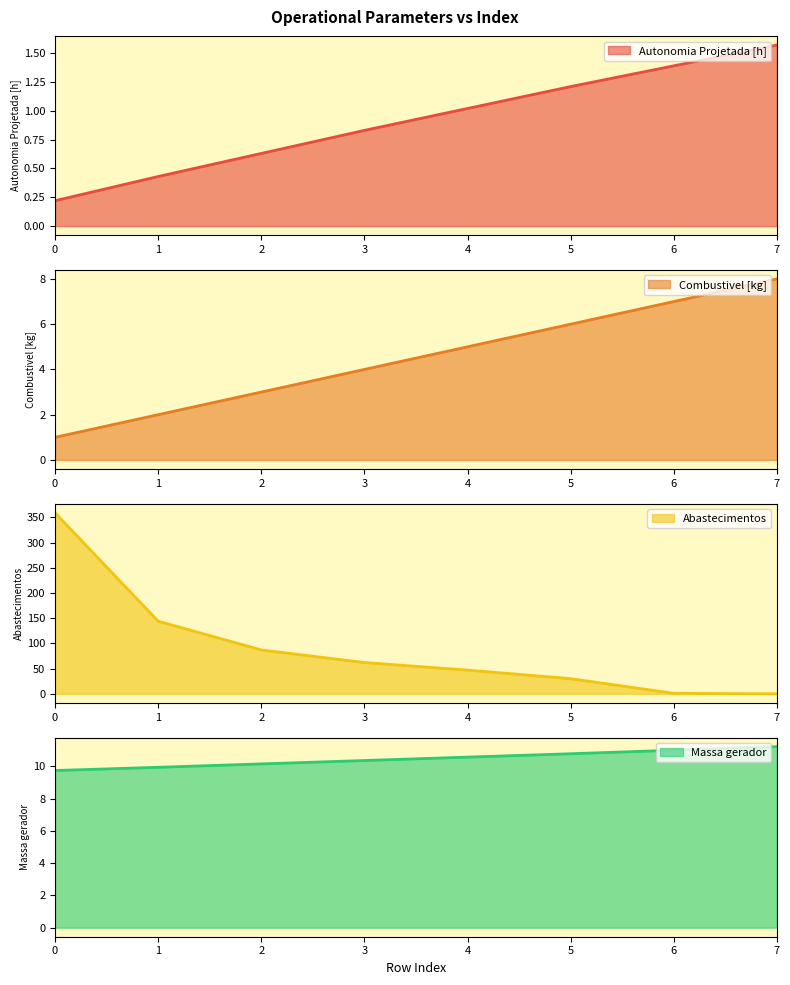

How many intersections are there between Abastecimentos and Massa gerador?

1